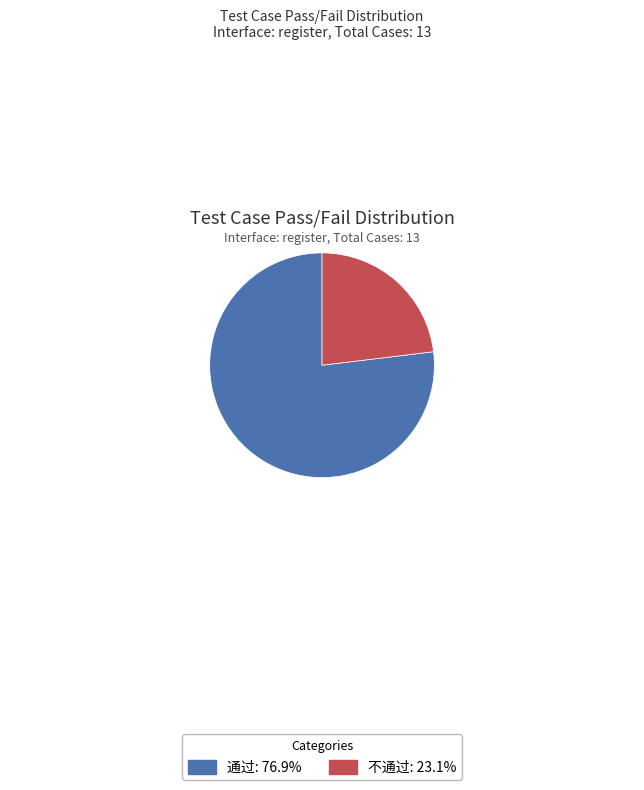

Does 通过 account for over 50% of the chart?

Yes